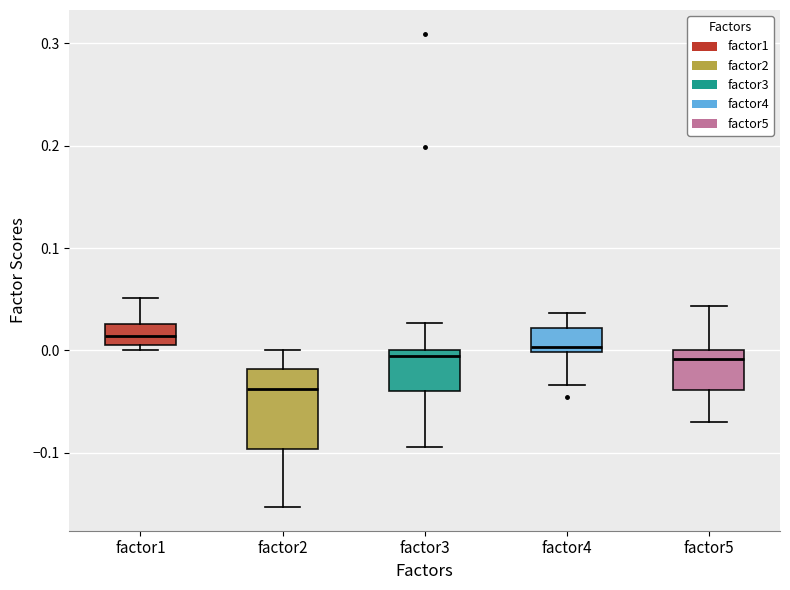

Which box's median line is the lowest?

factor2